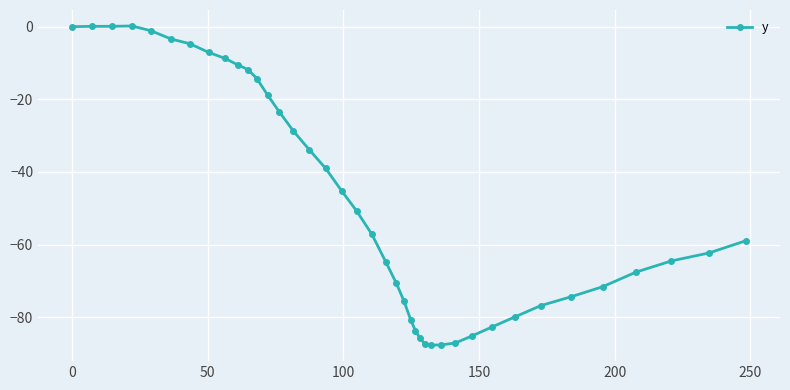

True or false: there are more than 0 points higher than both neighbors.

True